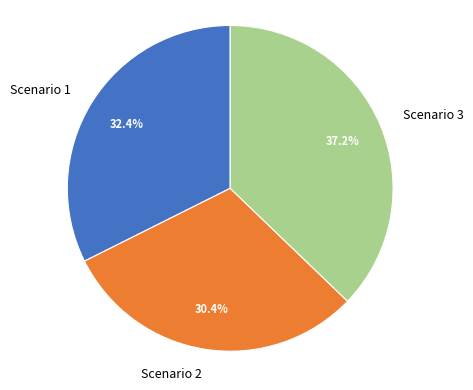

What percentage is the Scenario 3 slice, to the nearest percent?

37%